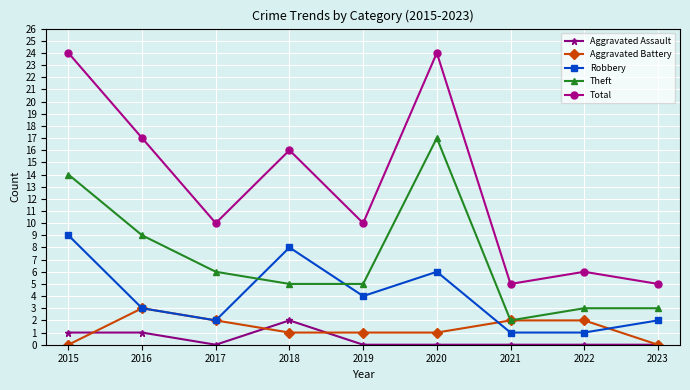

Which category has the lowest value in the Theft series?

2021